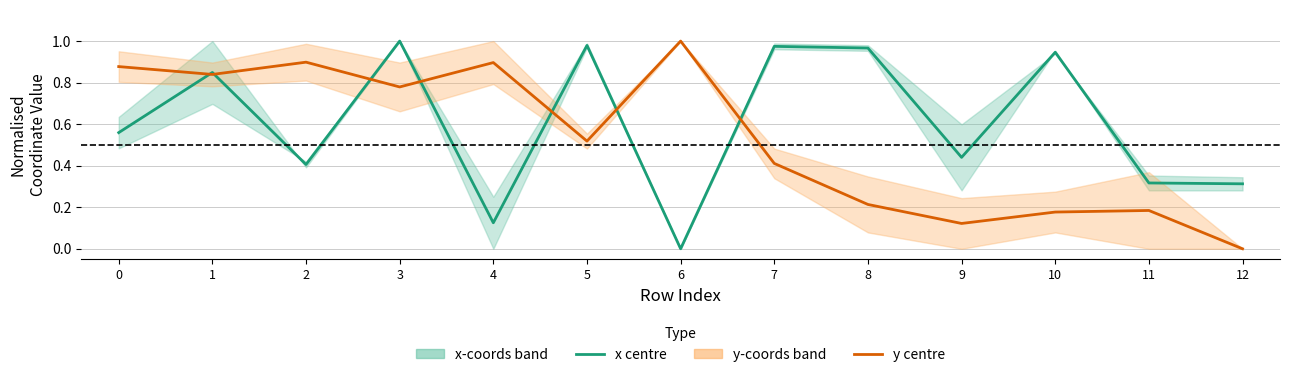

Does the chart display data point markers on the line(s)?

No